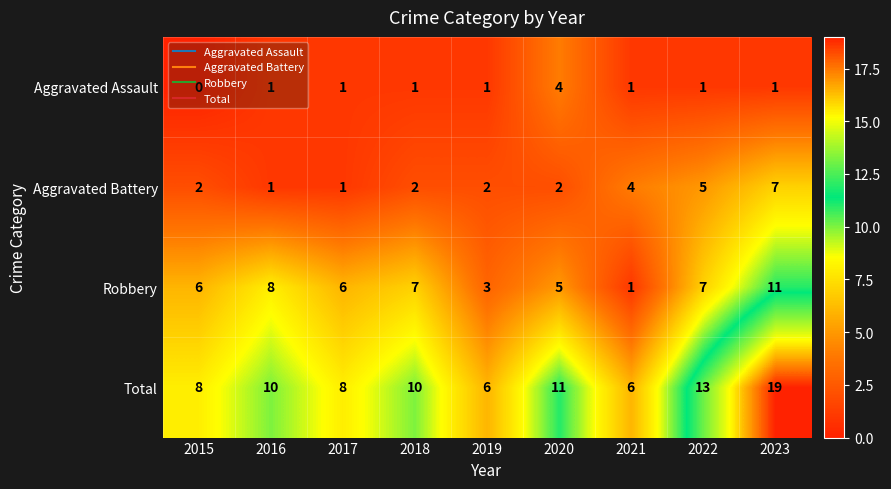

At which category is the sum across all series the highest?

2023